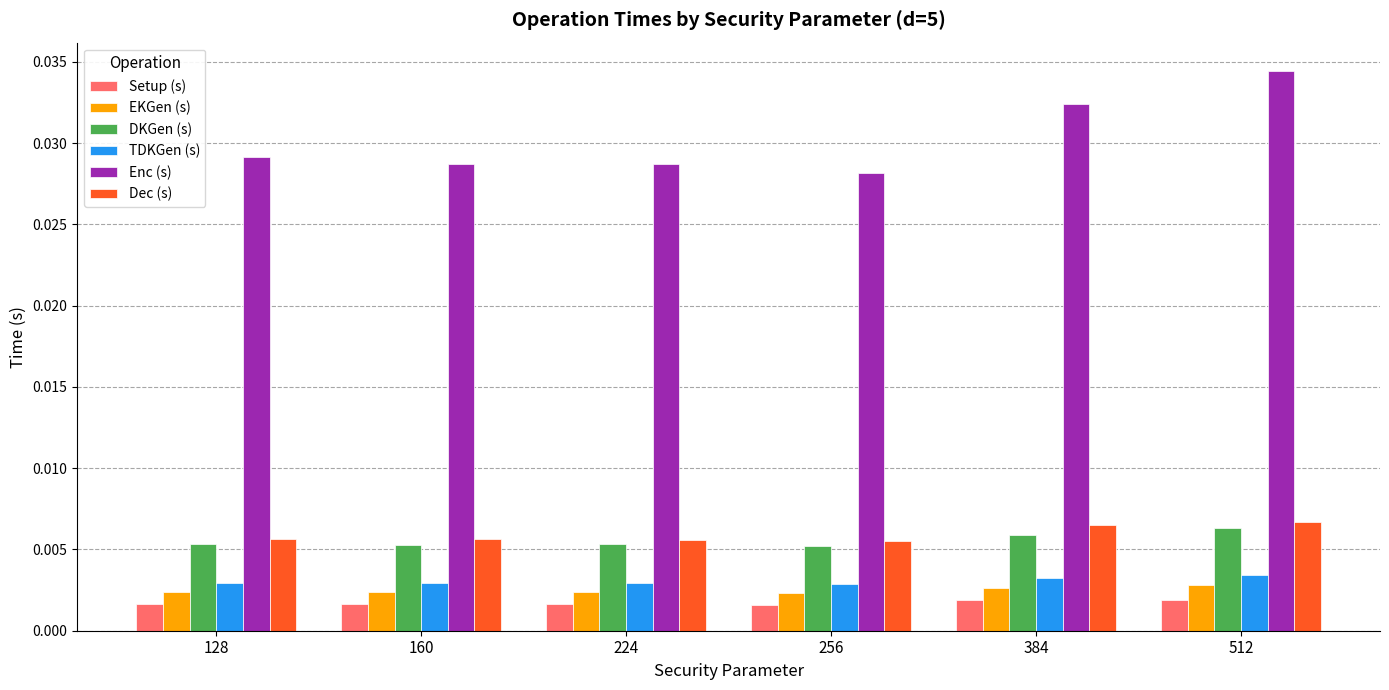

Which category has the highest value across all series?

512